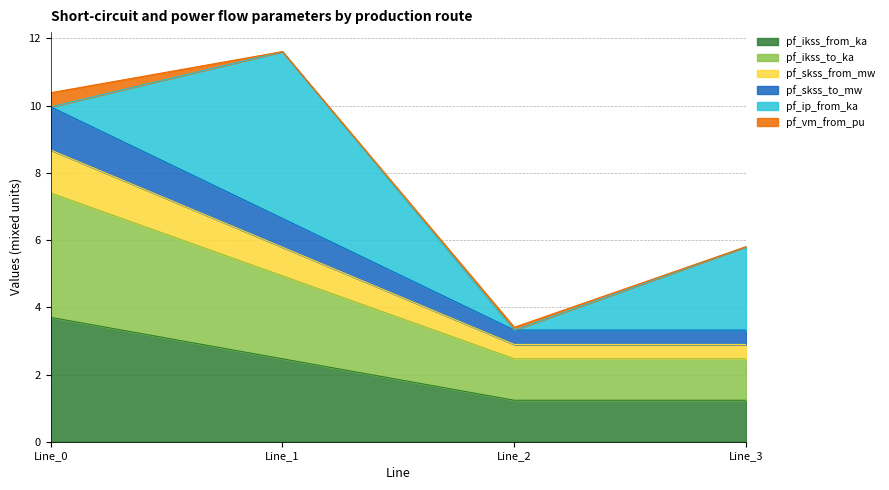

Which has a higher value, Line_1 or Line_0?

Line_0